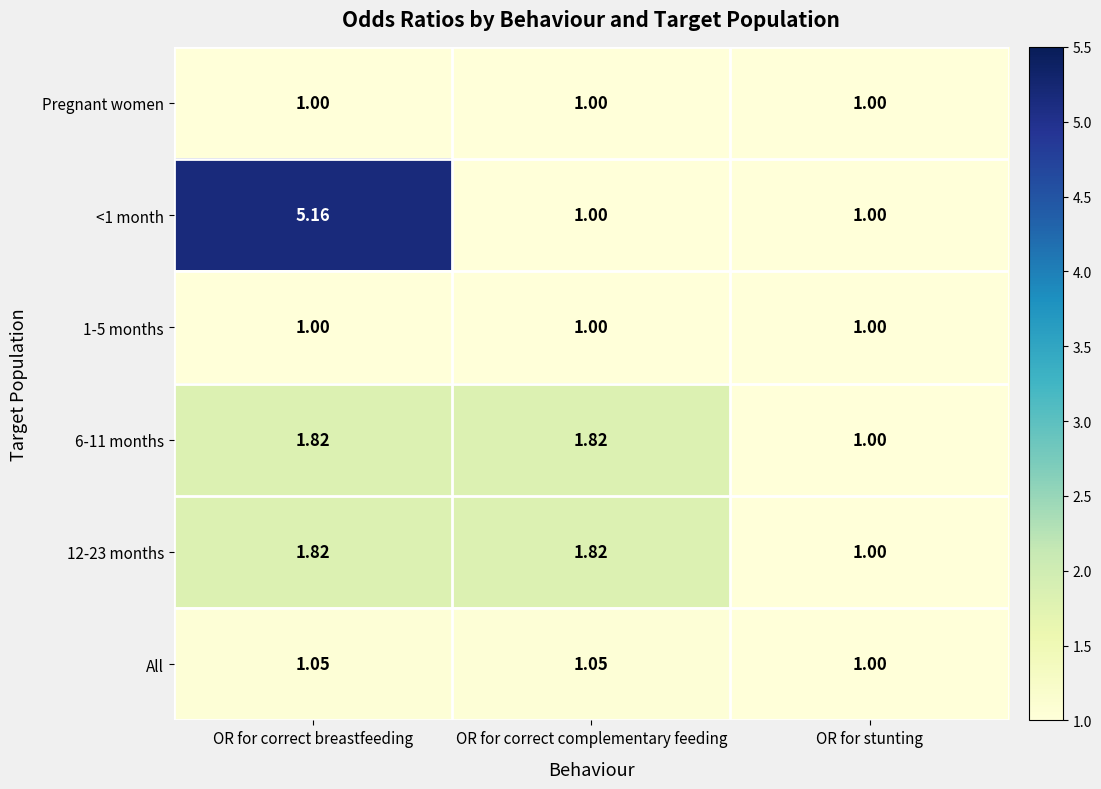

At which label does All reach its minimum?

OR for stunting